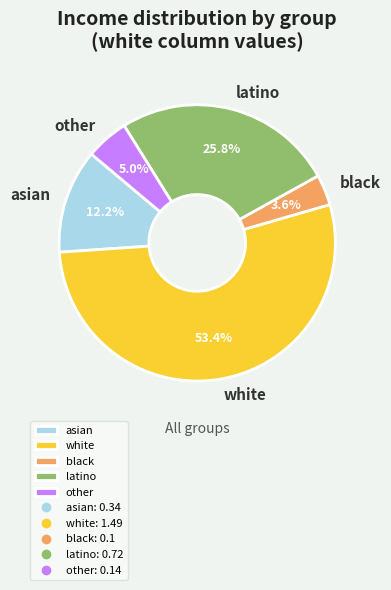

To the nearest percent, what portion does black represent?

4%